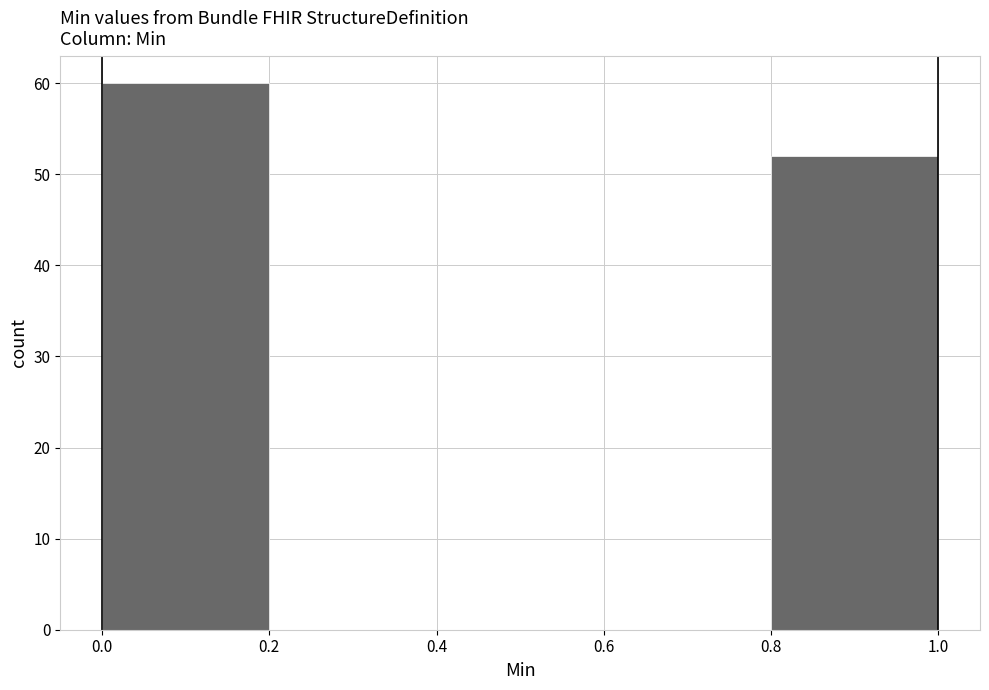

How tall is the bar that spans 0.0 to 0.2 on the x-axis? The values are not printed on the chart, so give them approximately, as read against the axis.

60